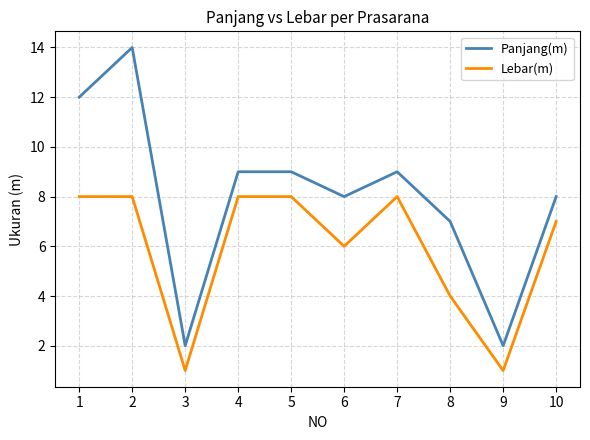

In Lebar(m), how many points are lower than both neighbors (excluding endpoints)?

3